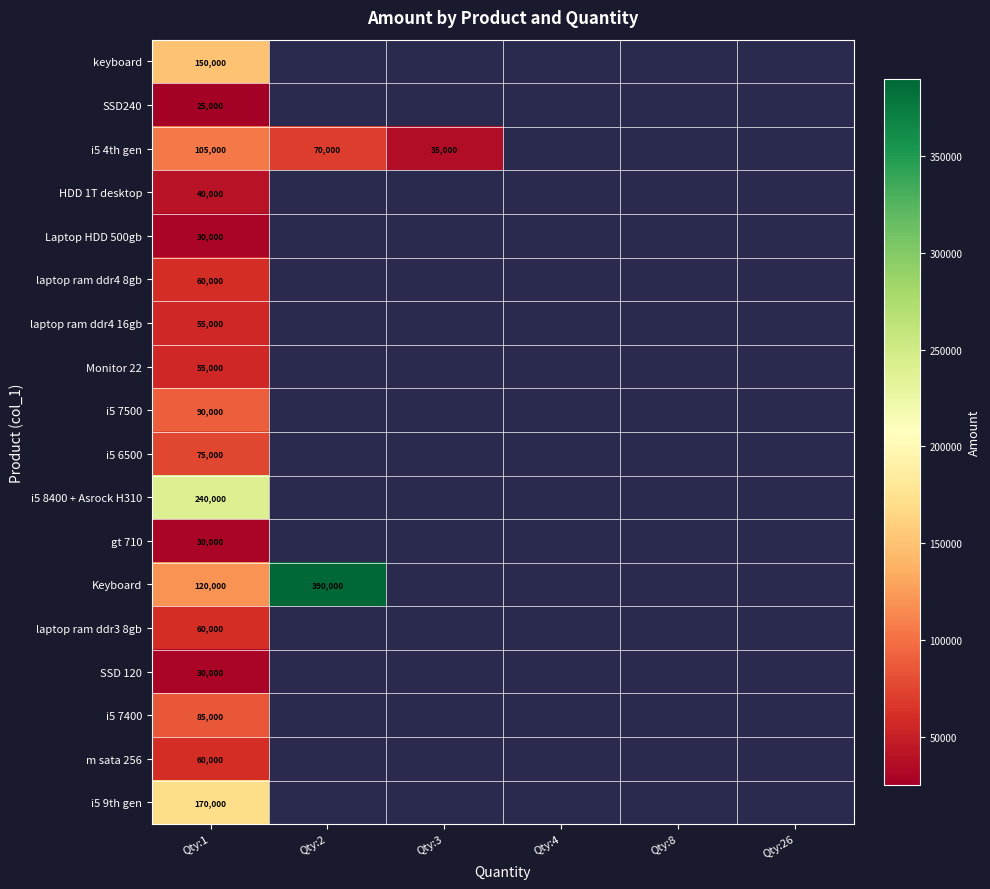

What is the smallest value displayed?

25000.0